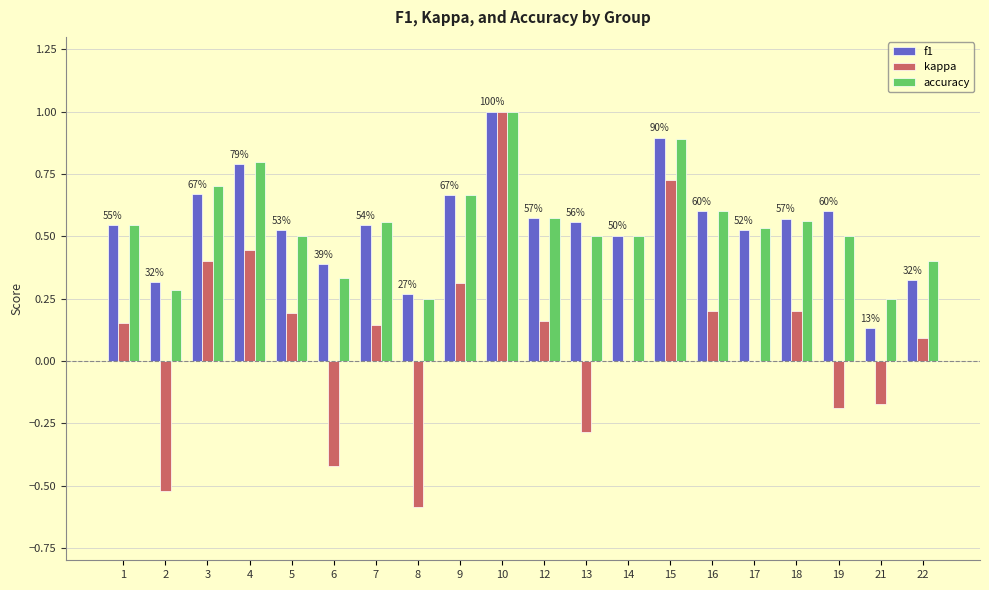

Is the value of f1 at 2 greater than the value of accuracy at 2?

Yes